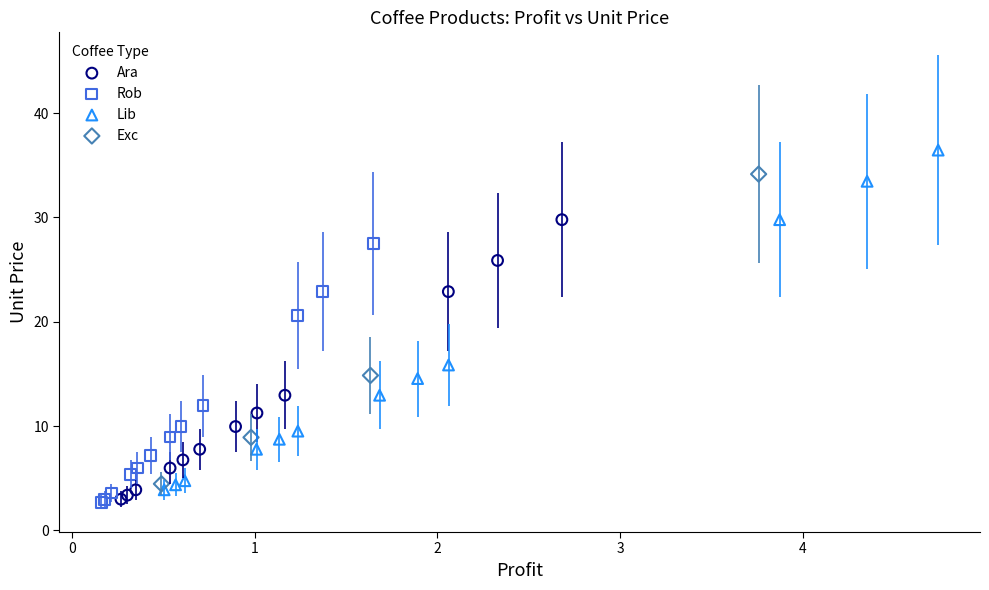

Which series contains the highest Y value?

Lib